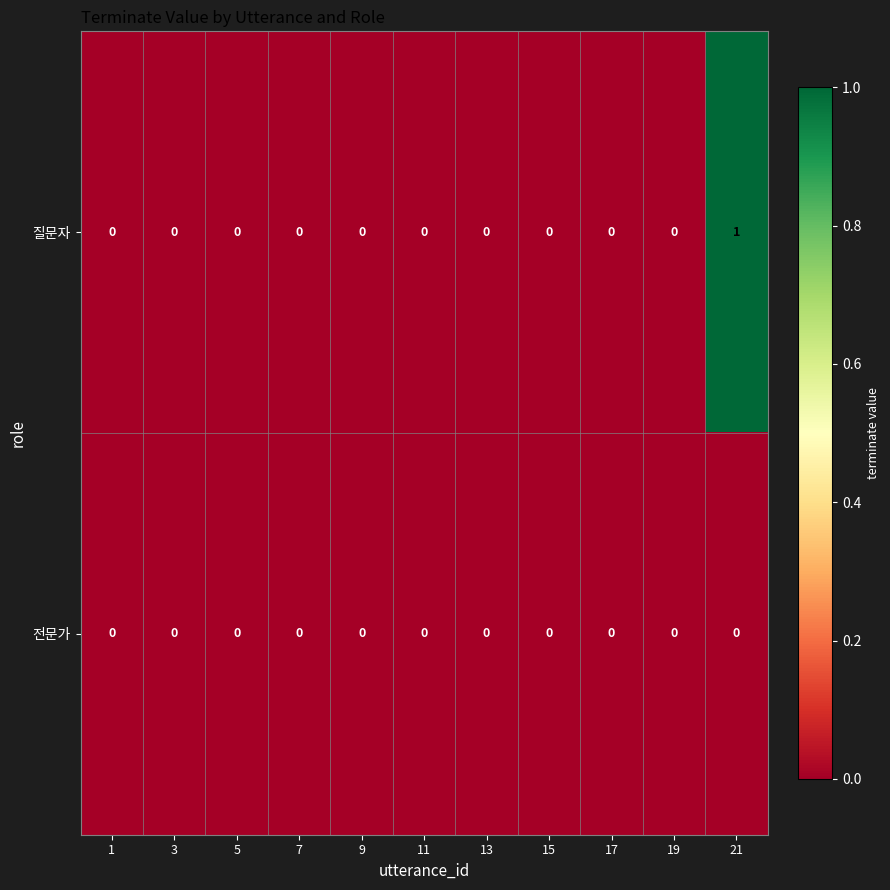

At which category is the sum across all series the highest?

21